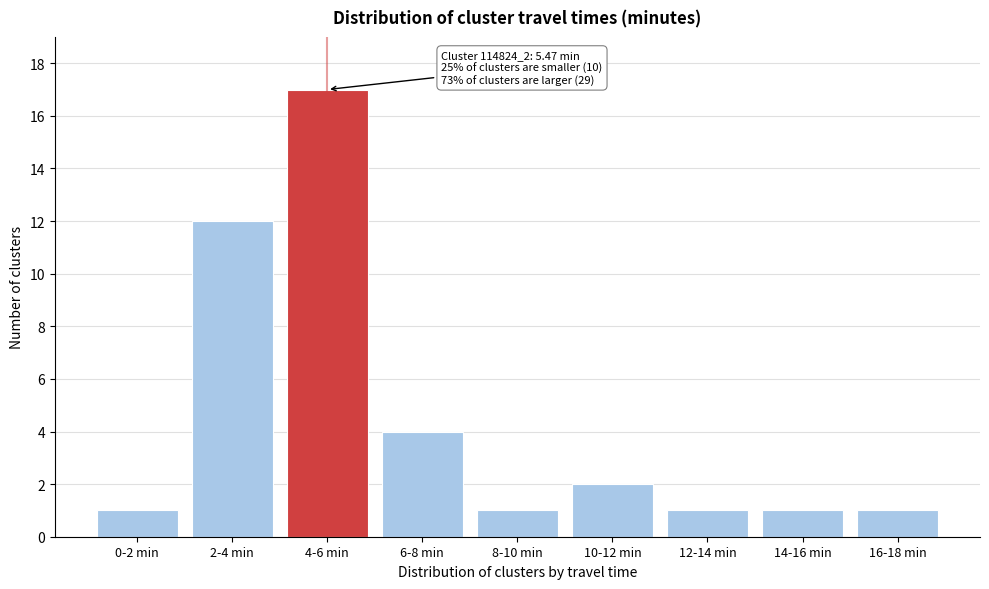

Reading left to right, extract all data points from this chart.

1	12	17	4	1	2	1	1	1